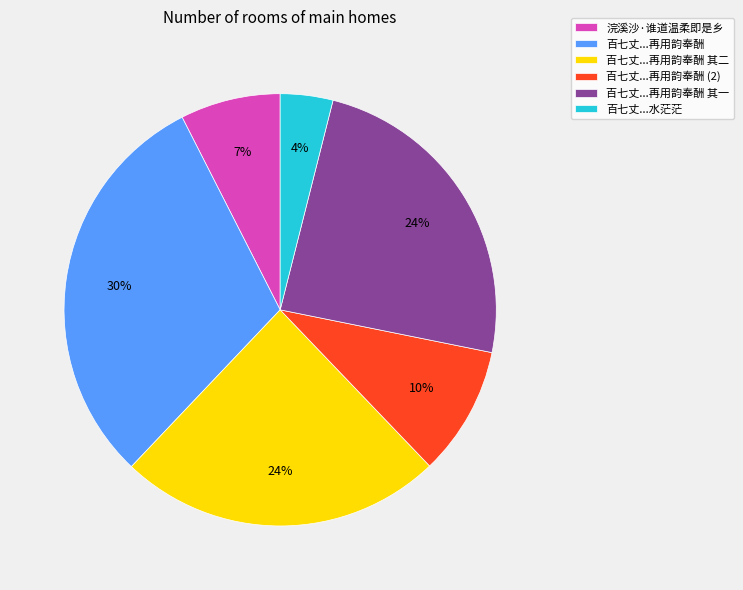

Which category has the smallest portion of the pie?

百七丈...水茫茫